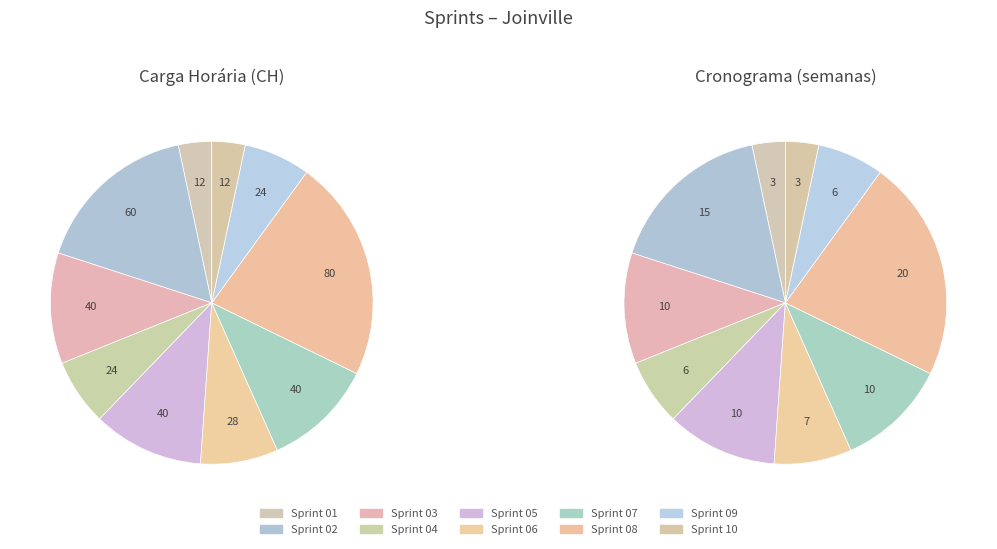

Is Sprint 07 the majority of the pie?

No